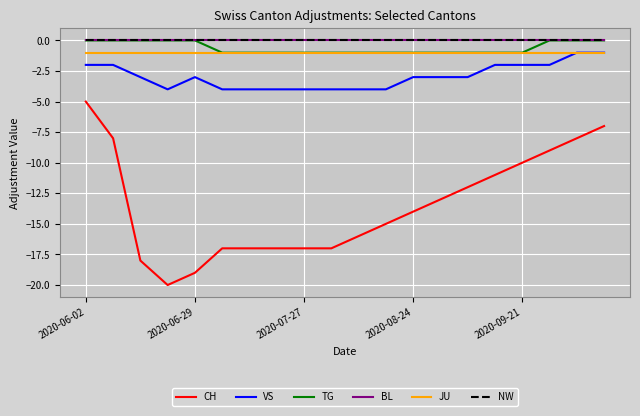

Which series has the widest spread of values?

CH